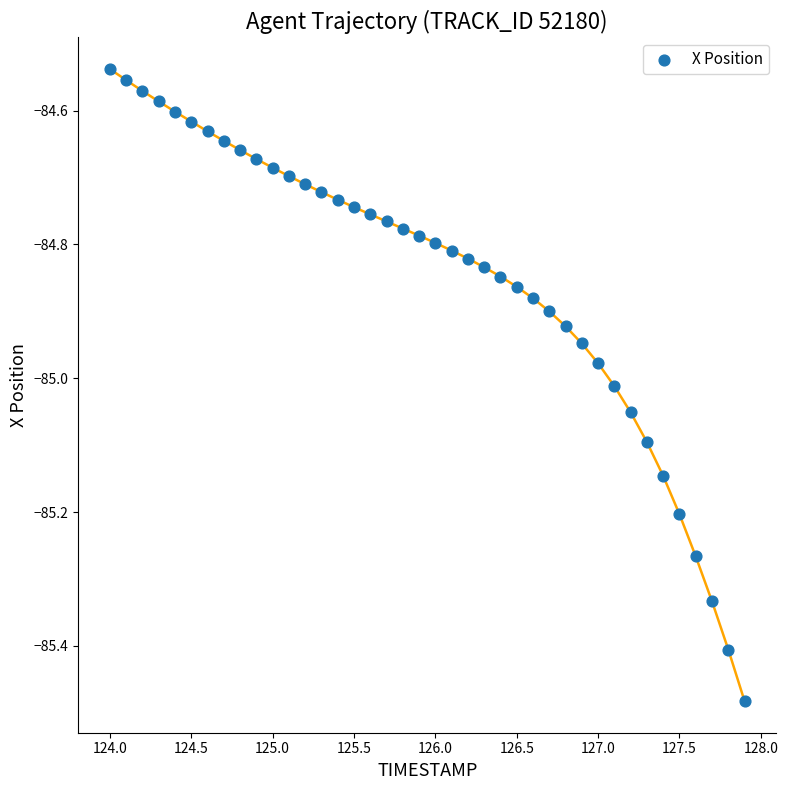

What is the range of Y values (max minus min)?

0.9